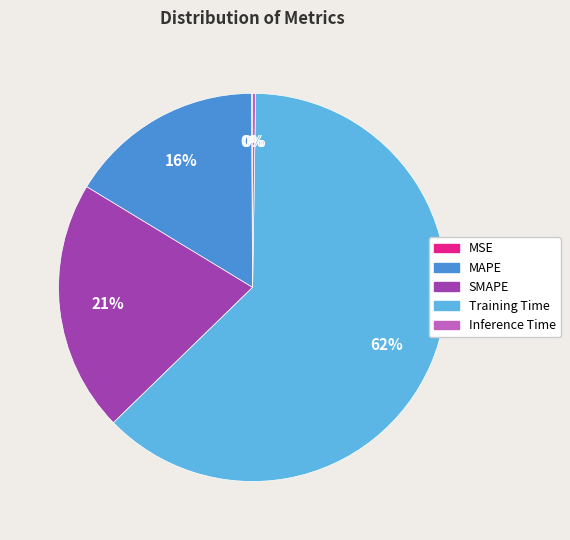

Approximately how many times larger is the value at SMAPE compared to Training Time?

0.3